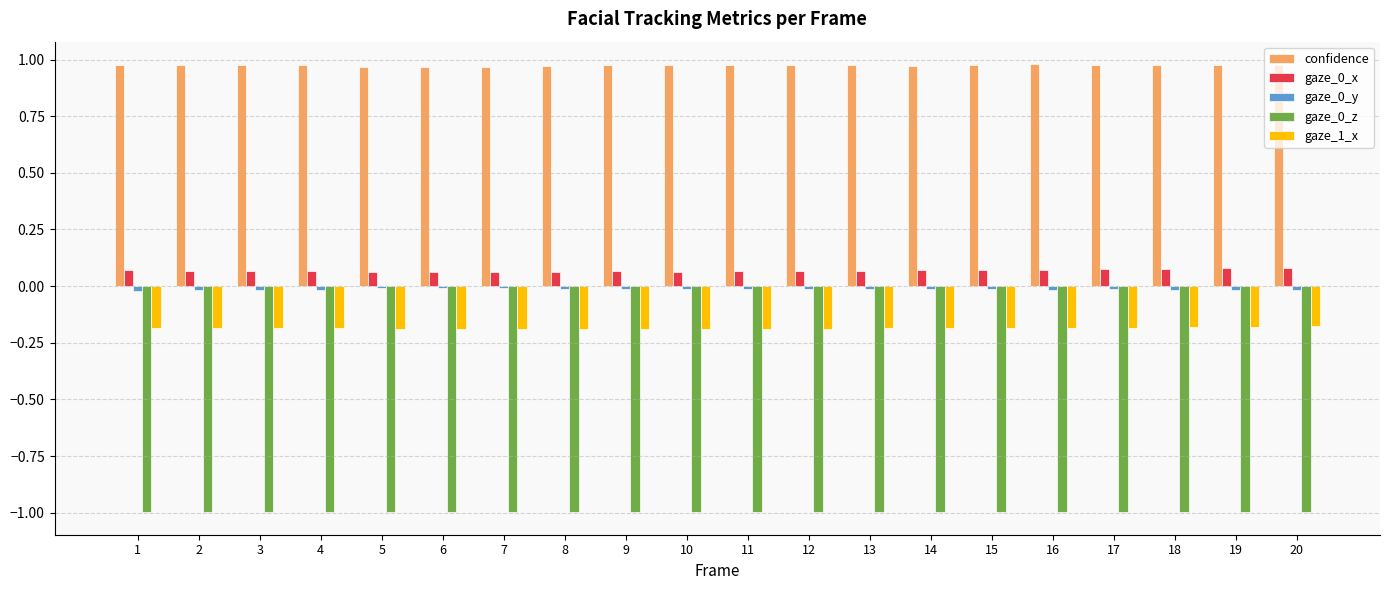

What is the minimum value shown in the chart?

-1.0